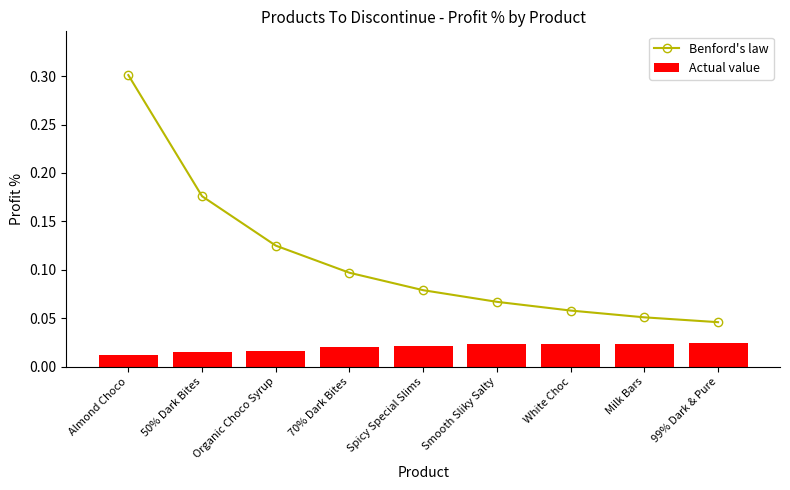

At Smooth Sliky Salty, list the series in order from smallest to largest.

Actual value, Benford's law